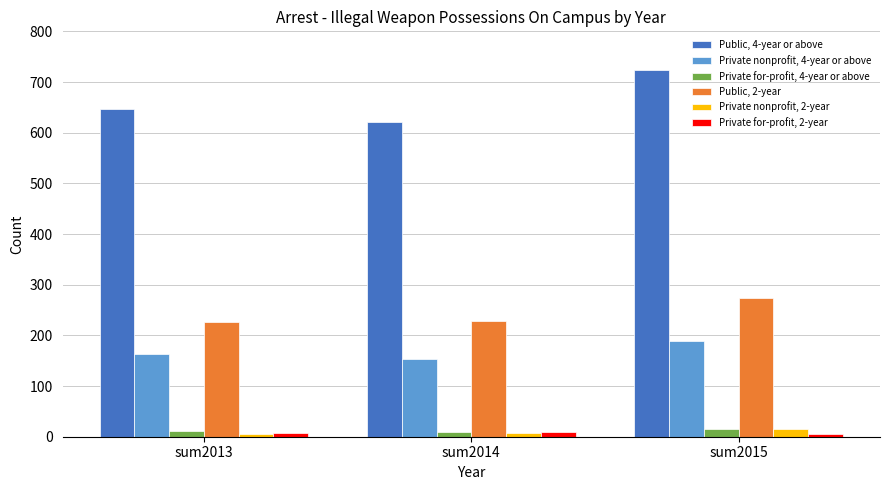

At which label is Private for-profit, 2-year closest to 8?

sum2013